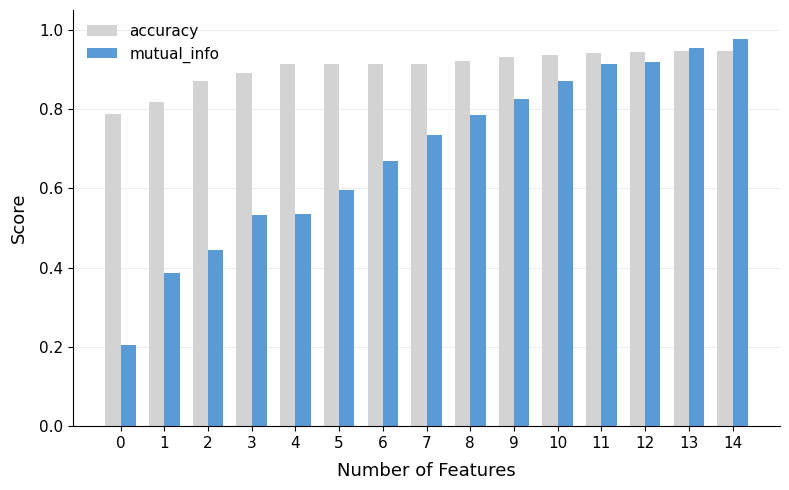

Is it true that accuracy equals 0.4 at 4?

False